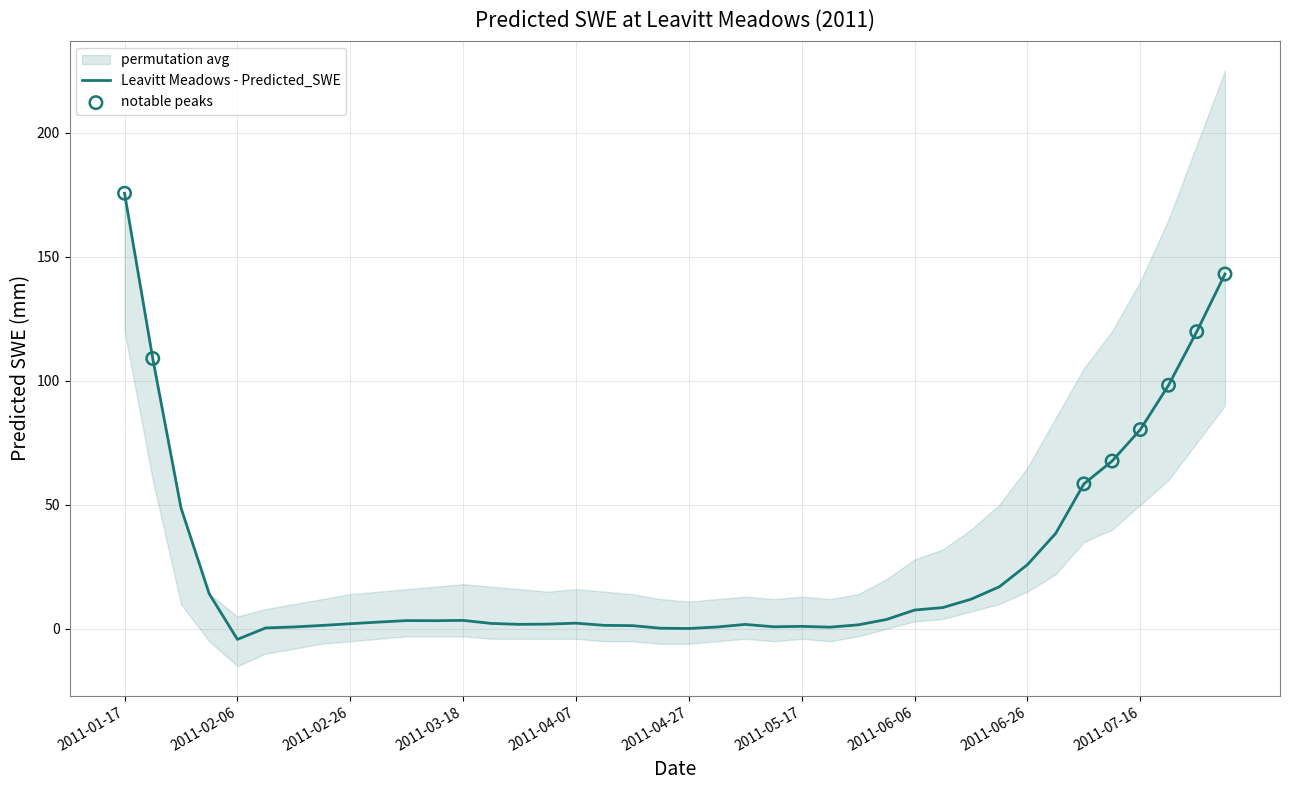

Between 2011-06-26 and 2011-04-02, which is larger?

2011-06-26